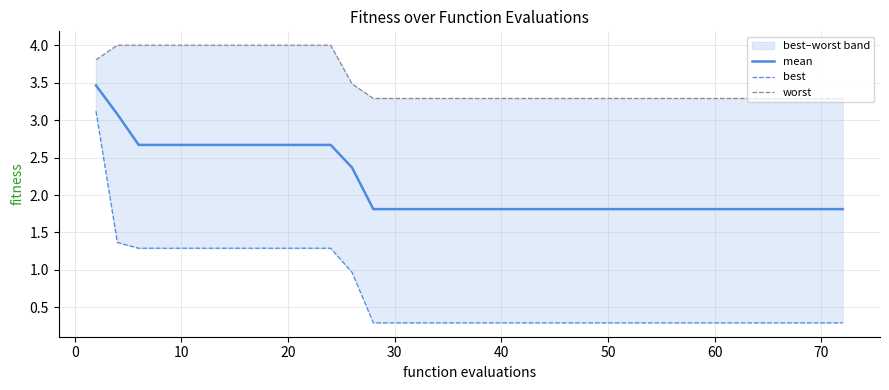

True or false: worst and mean intersect in this chart.

False